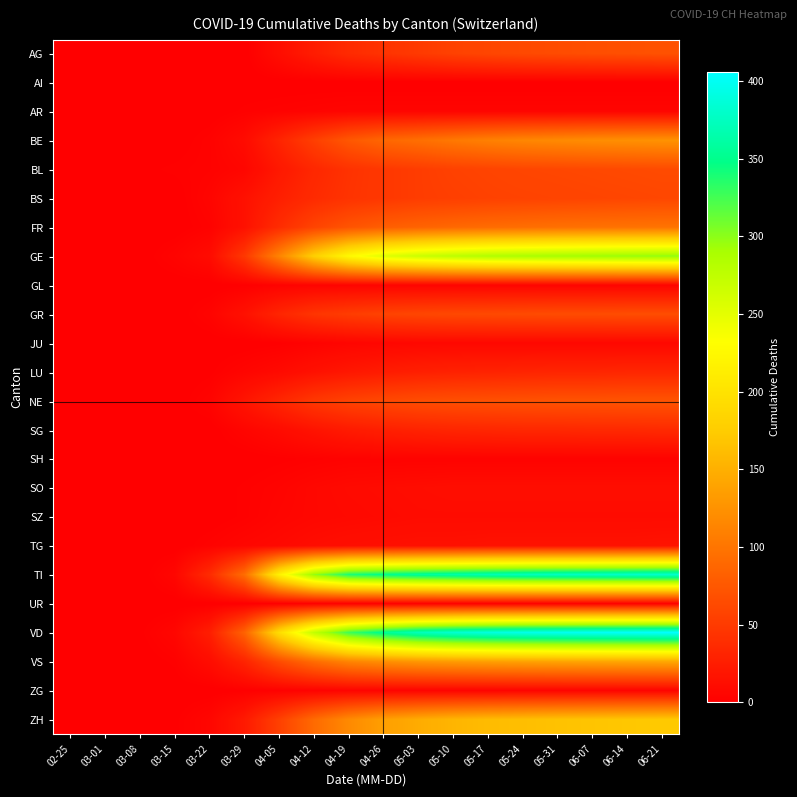

At which category is the sum across all series the highest?

06-21